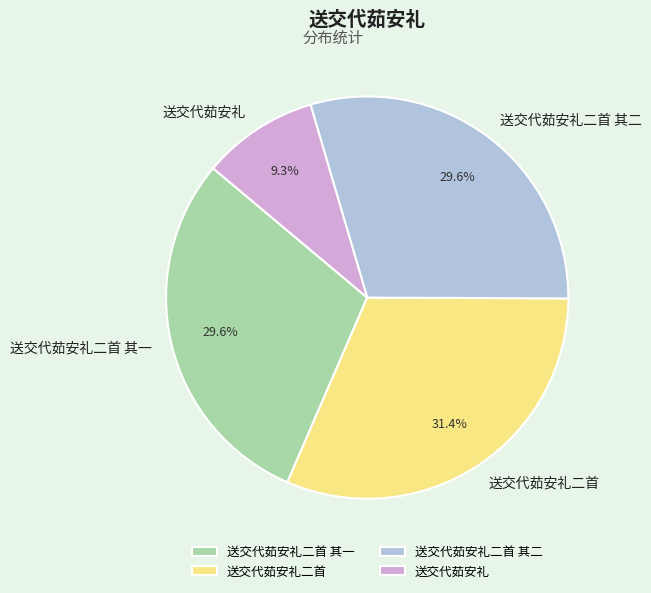

How many segments does this pie chart have?

4